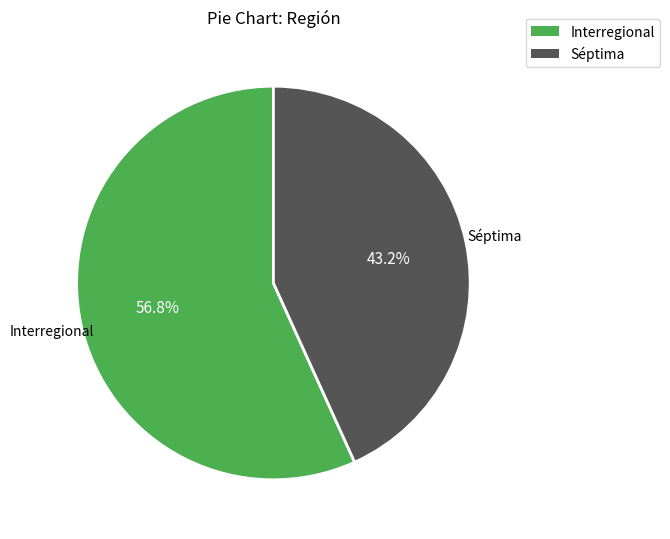

To the nearest percent, what portion does Séptima represent?

43%